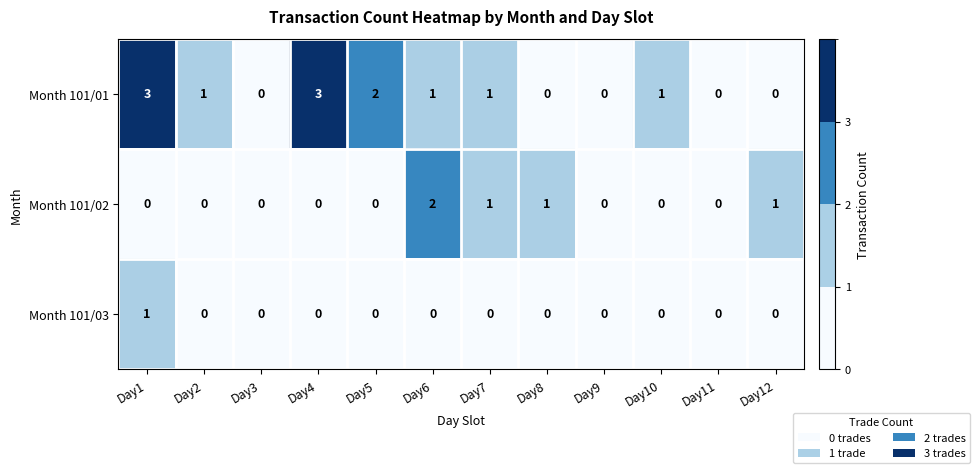

The Month 101/03 series shows -1 at Day3. True or false?

False